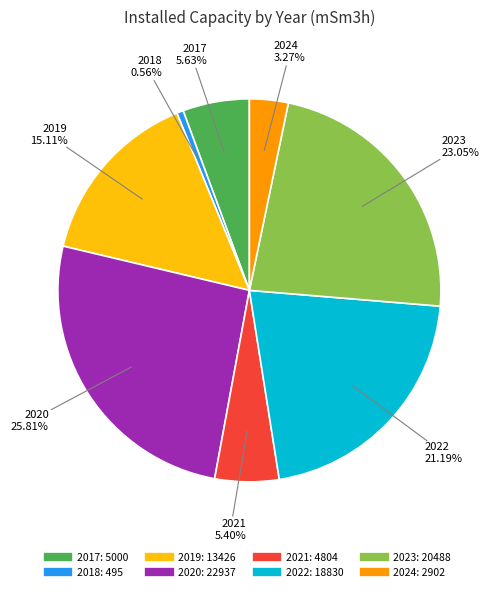

Is it true that 2018 is 1% of the pie?

True